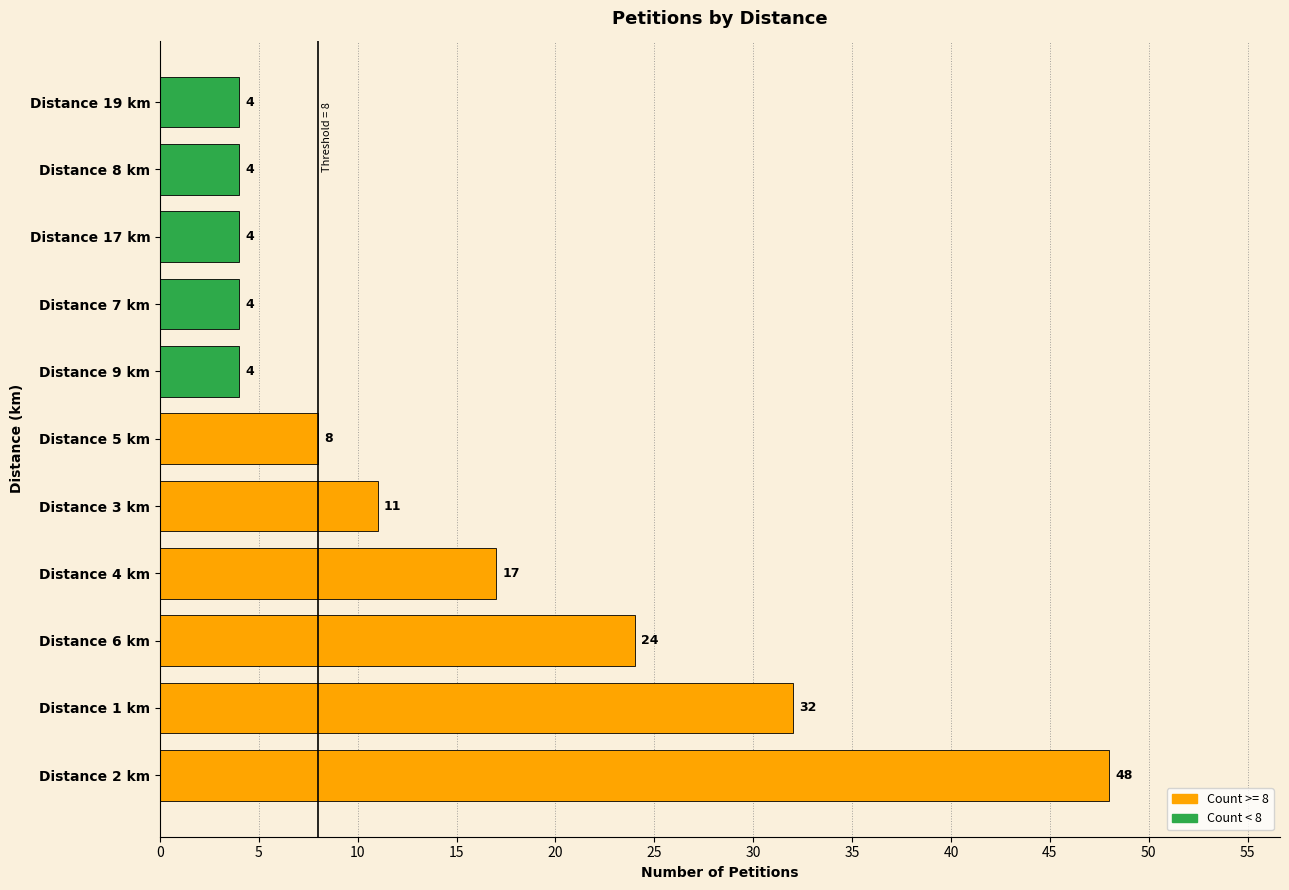

True or false: the data shows 2 at Distance 9 km.

False